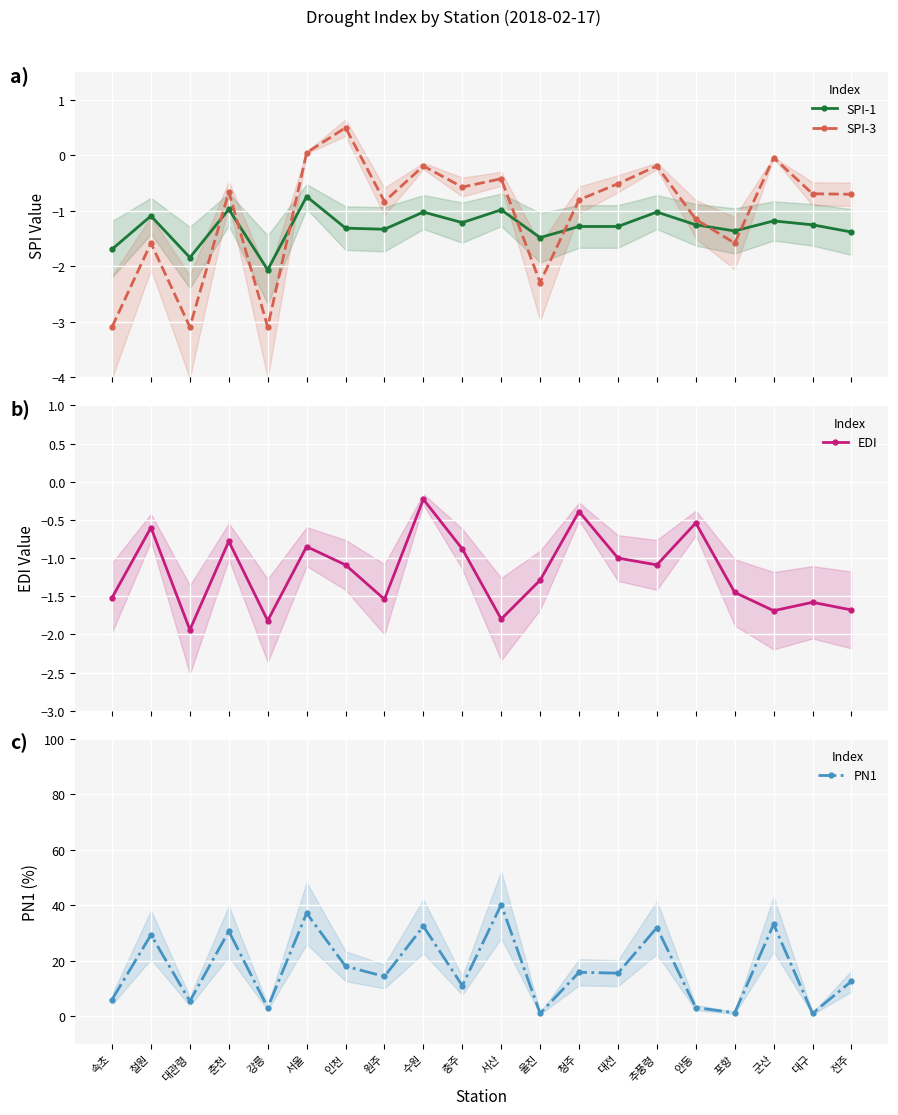

How many times do SPI-3 and SPI-1 cross each other?

7